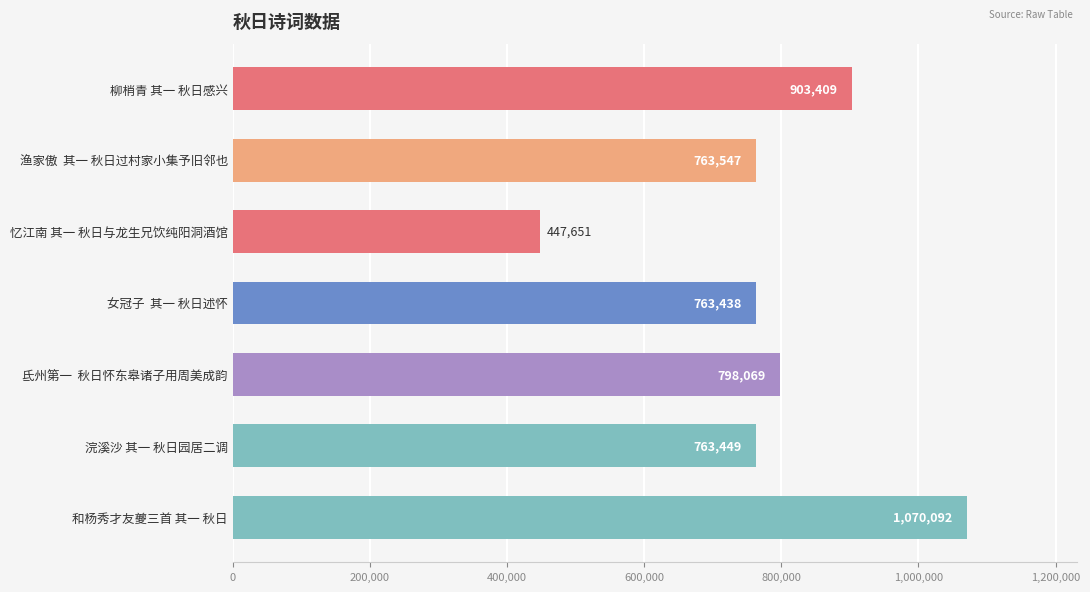

Reading bottom to top, list all the values displayed in this chart.

和杨秀才友夔三首 其一 秋日=1070092	浣溪沙 其一 秋日园居二调=763449	氐州第一  秋日怀东皋诸子用周美成韵=798069	女冠子  其一 秋日述怀=763438	忆江南 其一 秋日与龙生兄饮纯阳洞酒馆=447651	渔家傲  其一 秋日过村家小集予旧邻也=763547	柳梢青 其一 秋日感兴=903409